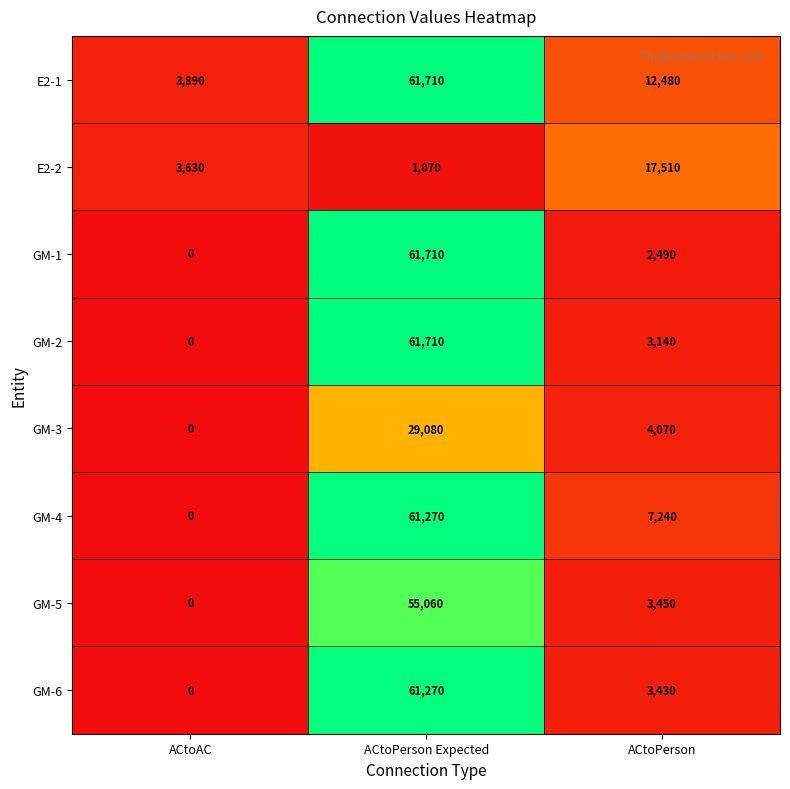

What is the total value across all series at ACtoAC?

7520